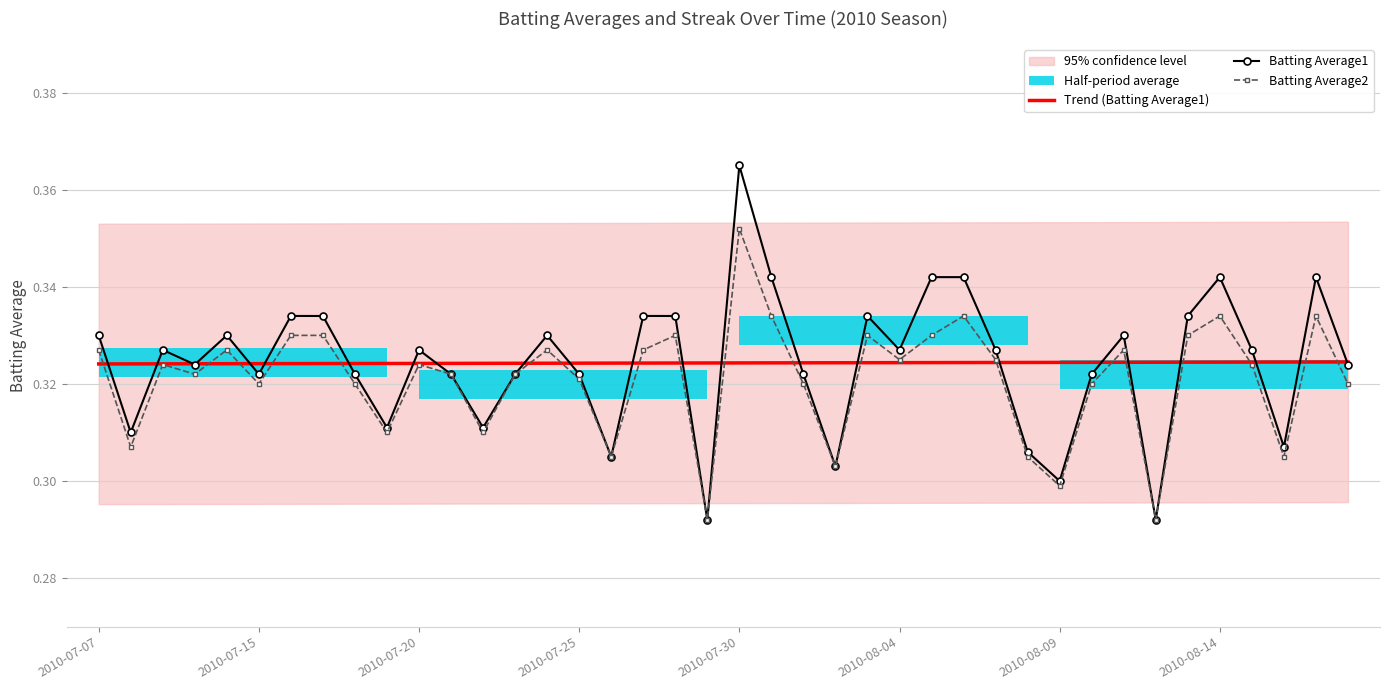

True or false: Trend (Batting Average1) has a value of 0.1 at 2010-08-09.

False